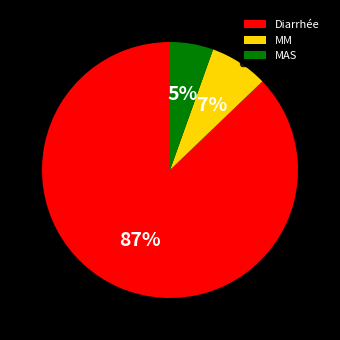

Between MAS and MM, which is larger?

MM